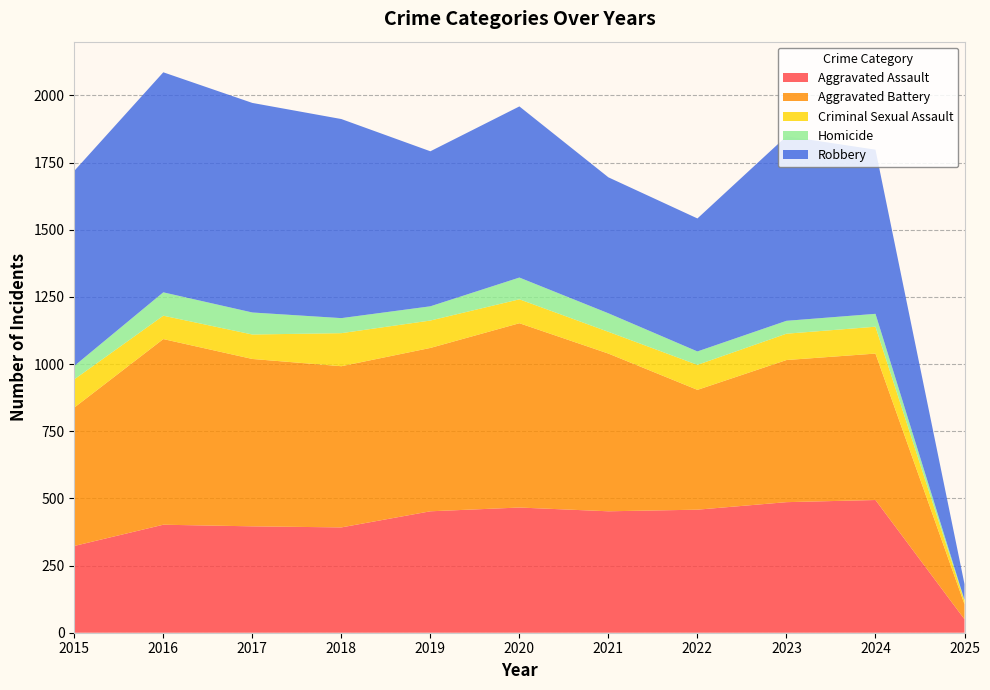

Reading right to left, list all the values displayed in this chart.

Aggravated Assault: 50	494	486	458	452	466	452	392	396	402	323
Aggravated Battery: 56	545	529	446	587	686	608	600	623	691	515
Criminal Sexual Assault: 13	100	98	93	81	89	102	123	91	87	105
Homicide: 3	48	48	50	69	81	53	56	82	87	50
Robbery: 59	611	687	495	506	637	577	741	780	819	726